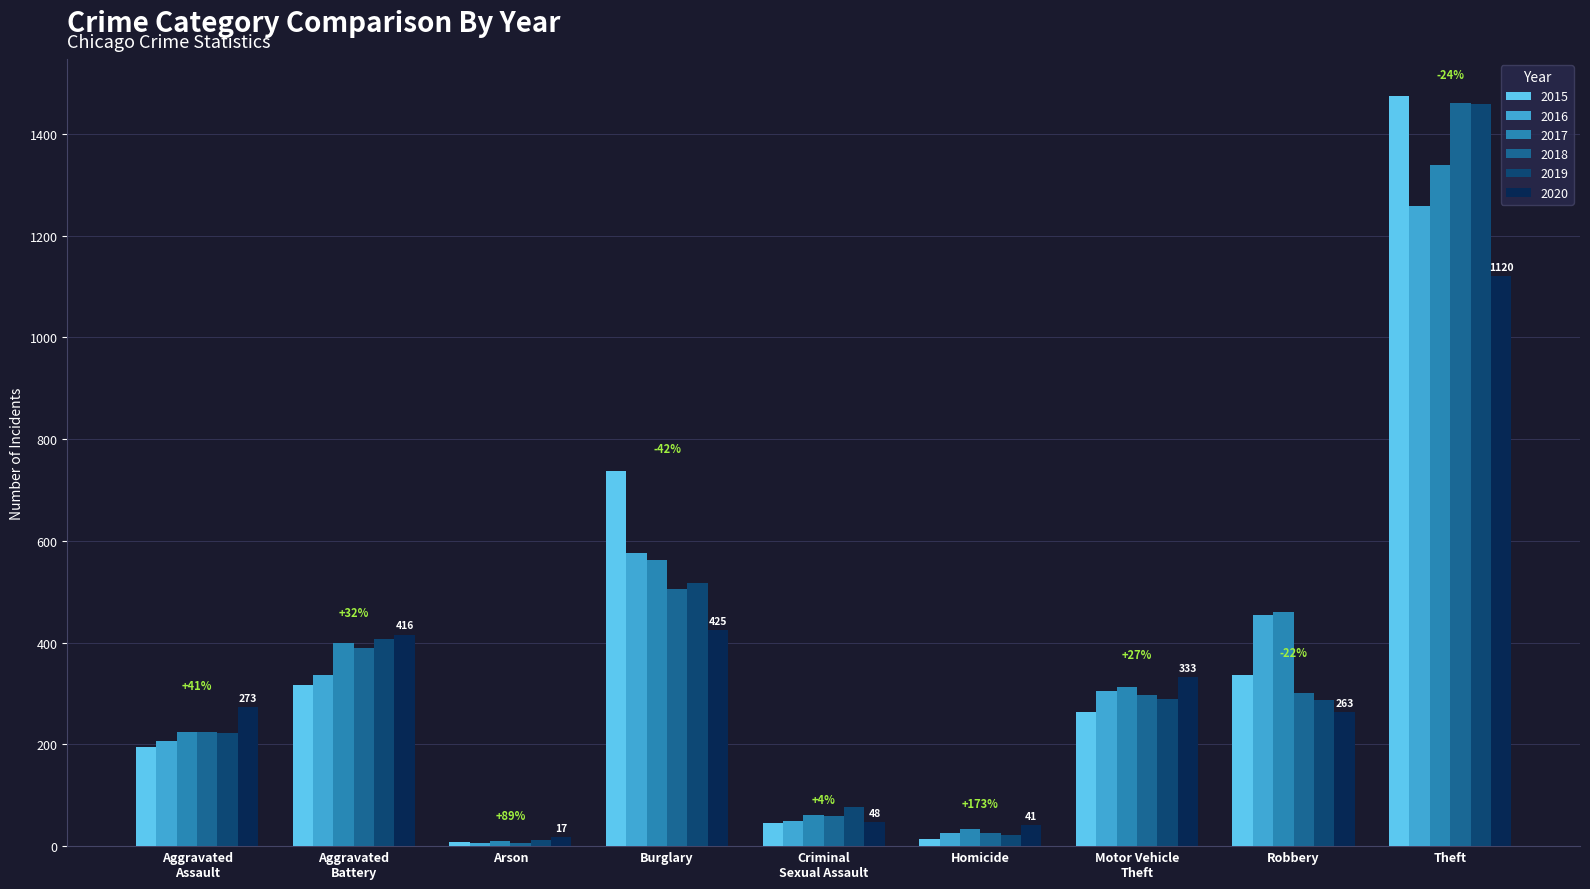

Where does the 2017 series first go above 312?

Aggravated
Battery